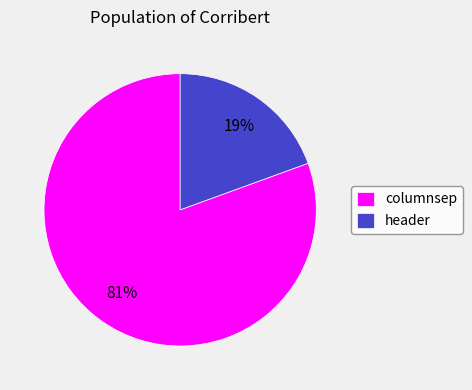

What is the majority slice?

columnsep